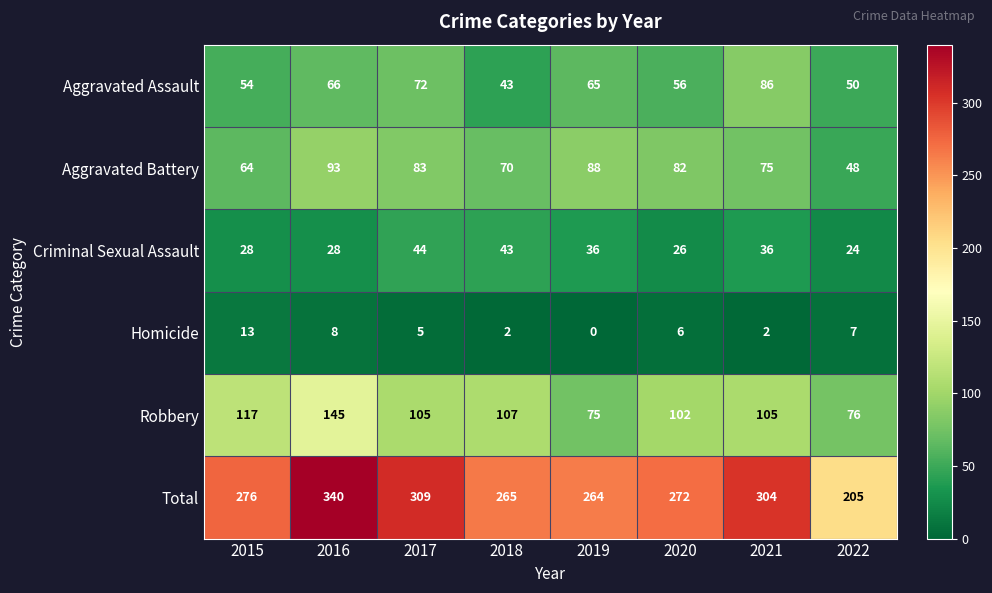

At how many categories does at least one series exceed 40?

8